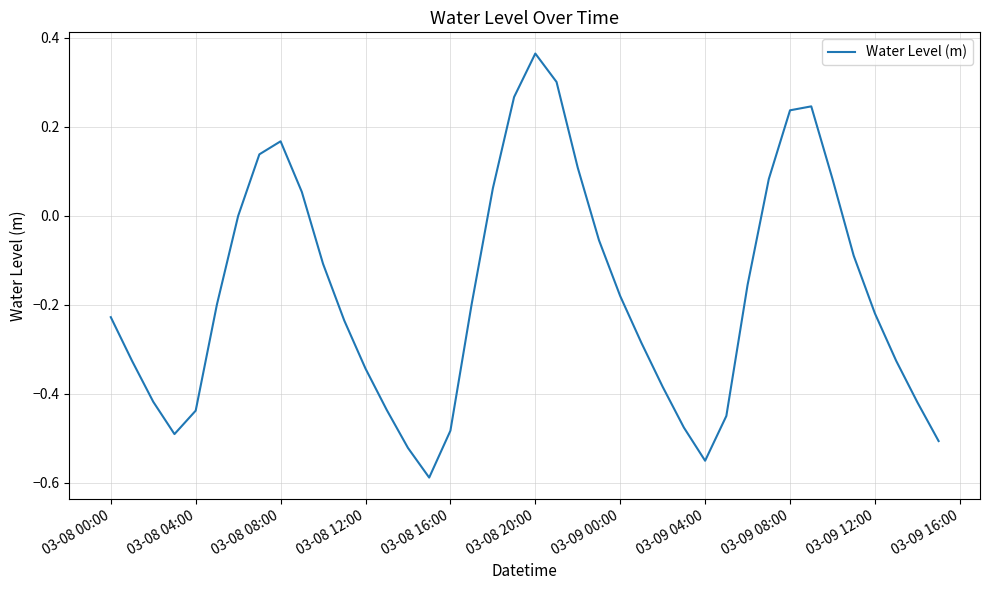

What is the difference between the maximum and minimum values?

1.0